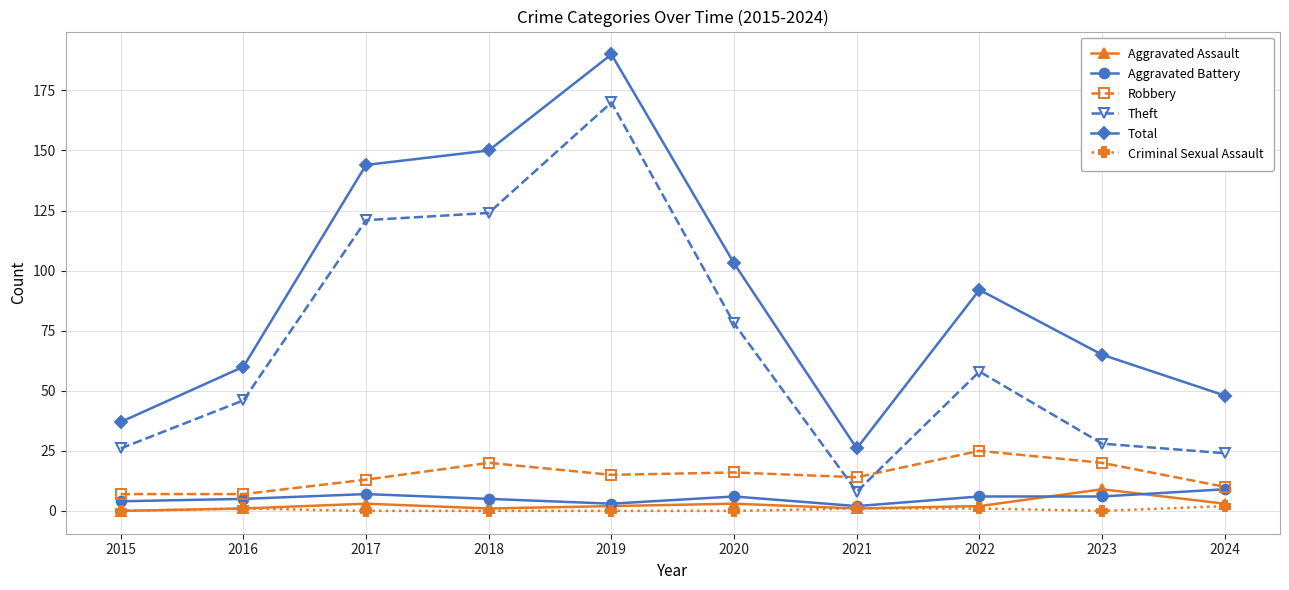

Read the Criminal Sexual Assault value at 2024.

2